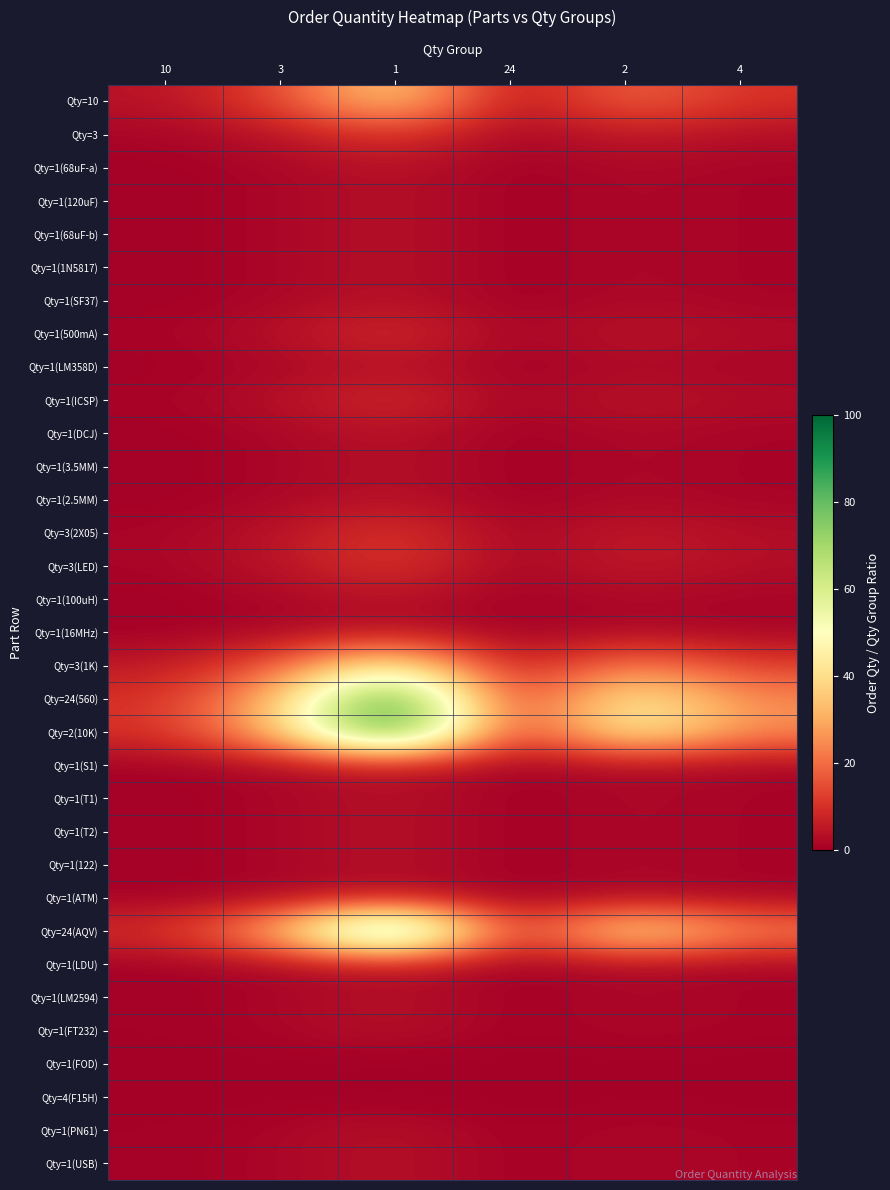

Rank the series by their maximum value, from highest to lowest.

Qty=2(10K), Qty=24(560), Qty=24(AQV), Qty=3(1K), Qty=10, Qty=3, Qty=3(2X05), Qty=3(LED), Qty=1(500mA), Qty=1(ICSP), Qty=1(S1), Qty=1(68uF-a), Qty=1(120uF), Qty=1(68uF-b), Qty=1(1N5817), Qty=1(SF37), Qty=1(LM358D), Qty=1(DCJ), Qty=1(3.5MM), Qty=1(2.5MM), Qty=1(100uH), Qty=1(16MHz), Qty=1(T1), Qty=1(T2), Qty=1(122), Qty=1(ATM), Qty=1(LDU), Qty=1(LM2594), Qty=1(FT232), Qty=1(PN61), Qty=1(USB), Qty=1(FOD), Qty=4(F15H)